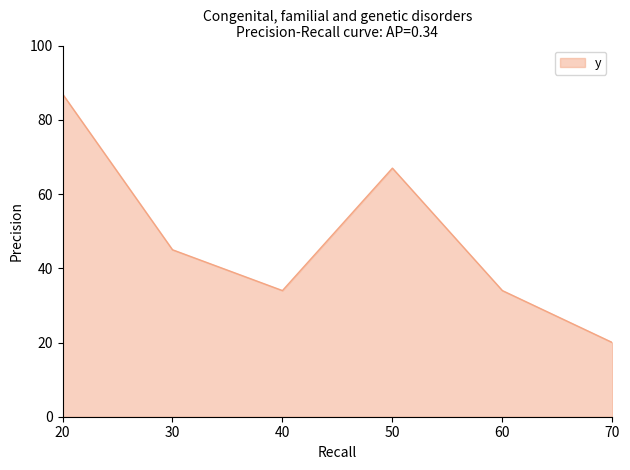

What is the average value?

48